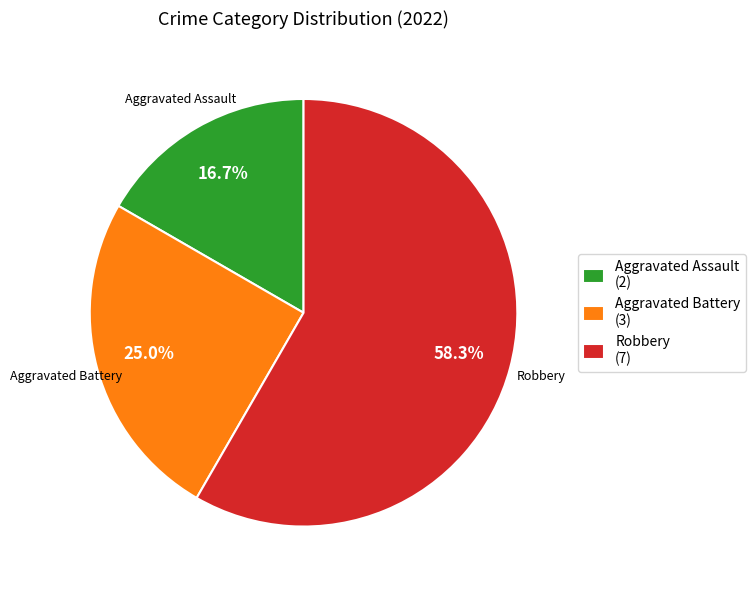

Which slice is the smallest?

Aggravated Assault (2)